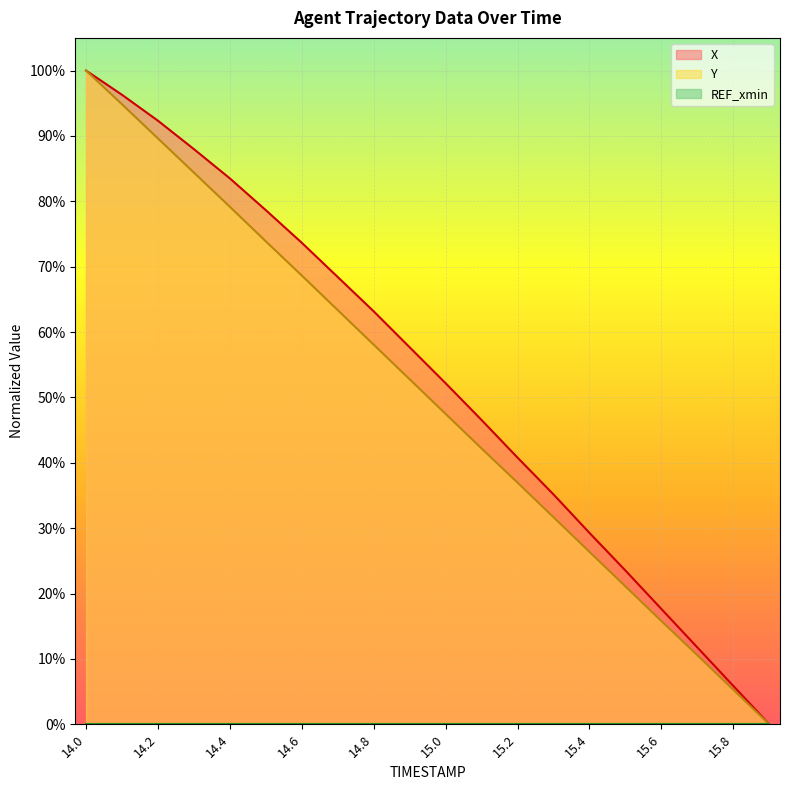

Which series has the largest total across all categories?

X